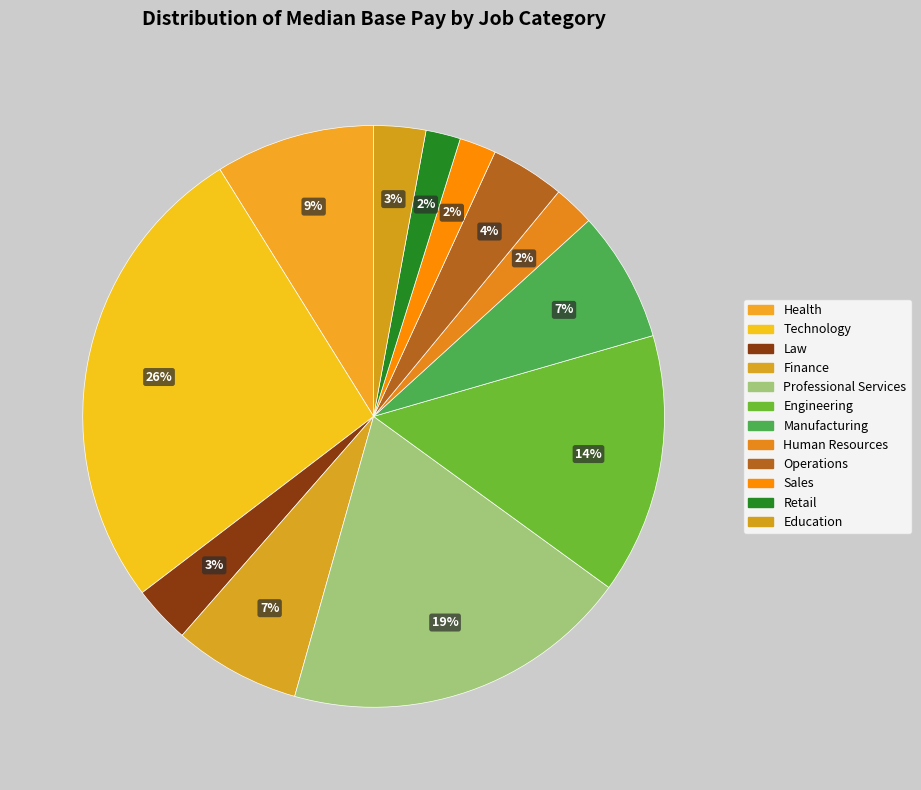

Is there a majority slice in this chart?

No